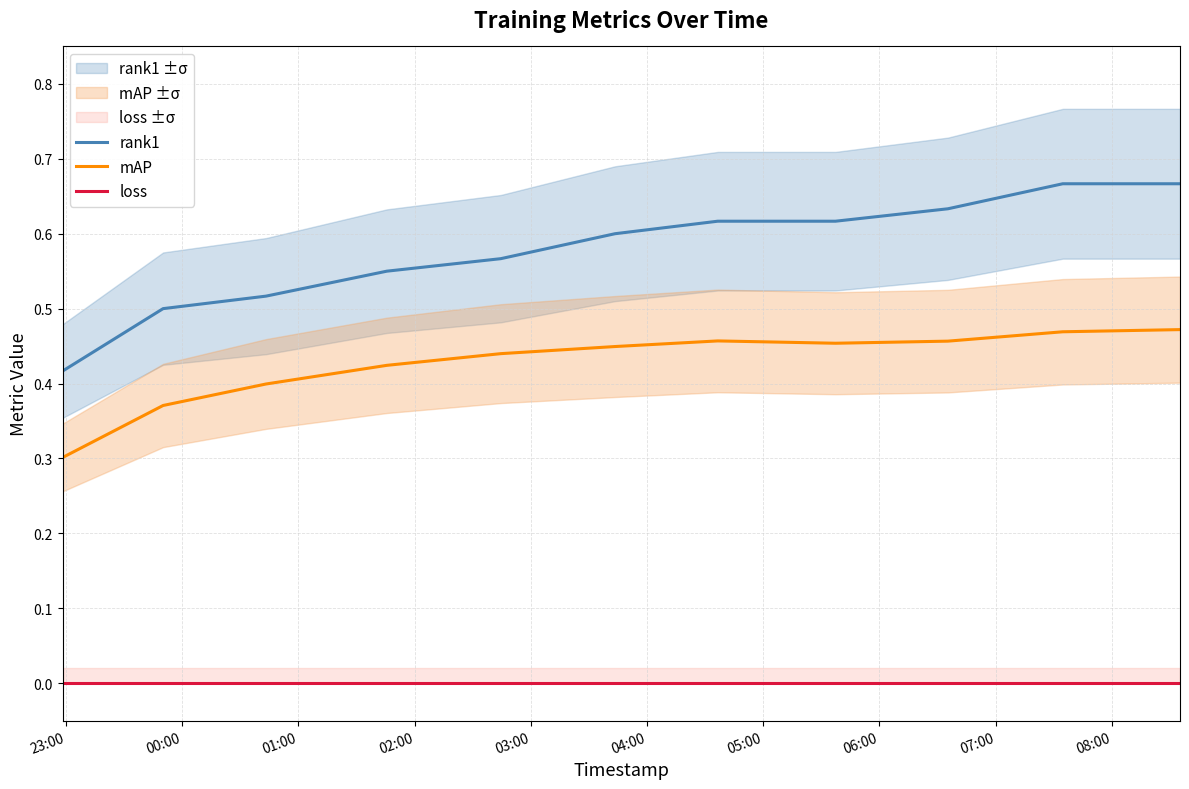

True or false: loss and mAP cross at least once.

False